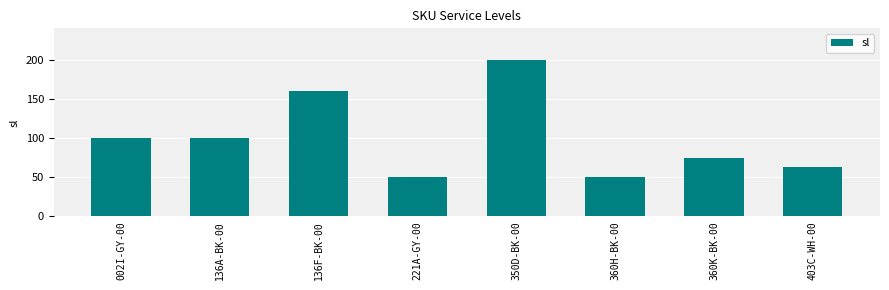

Is it true that the value at 360K-BK-00 is 75?

True